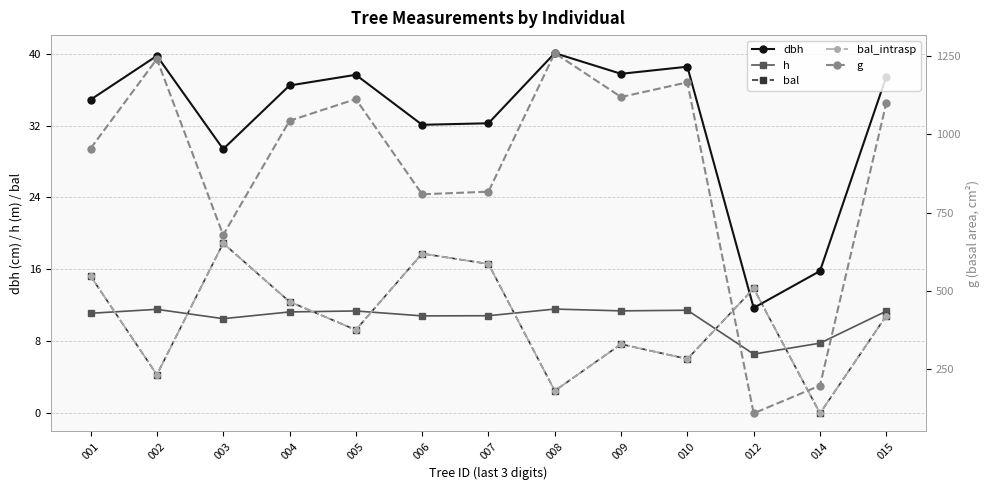

Where does the dbh series first go above 36?

002